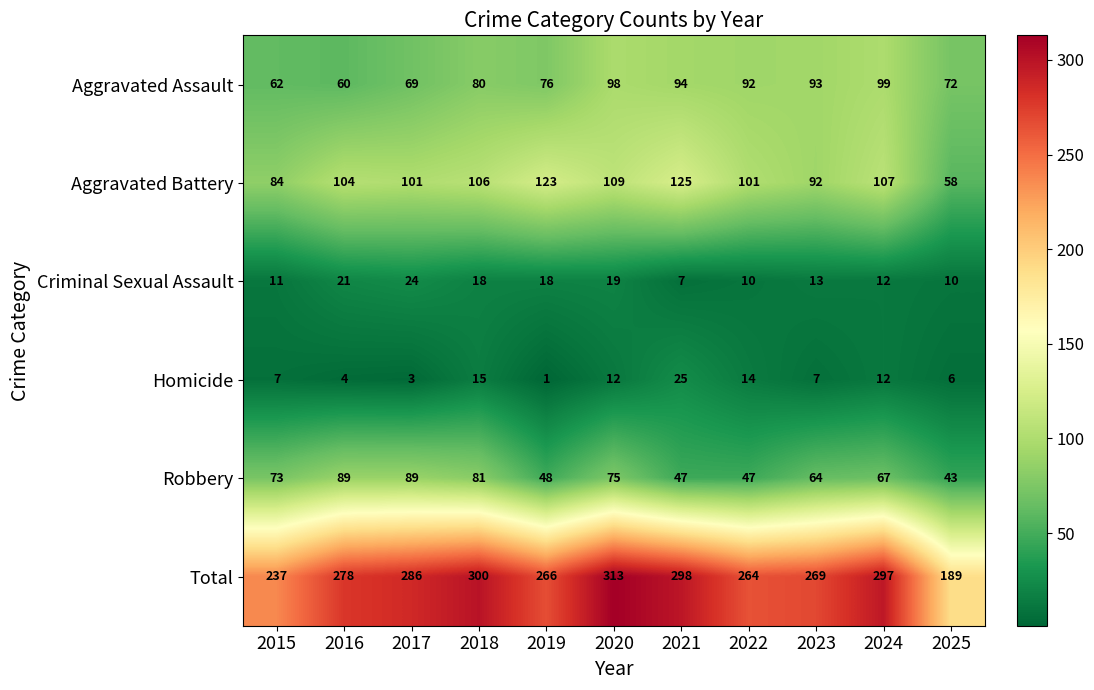

What is the difference between the Aggravated Battery values at 2020 and 2022?

8